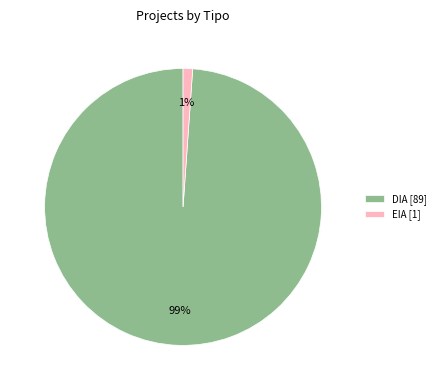

To the nearest percent, what portion does EIA represent?

1%